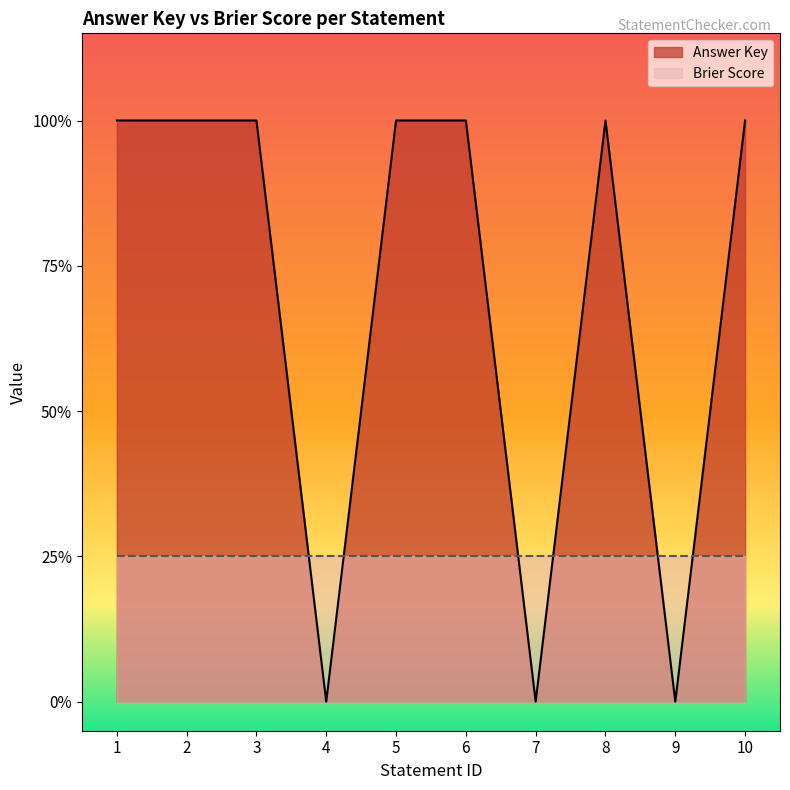

Does the chart display data point markers on the line(s)?

No